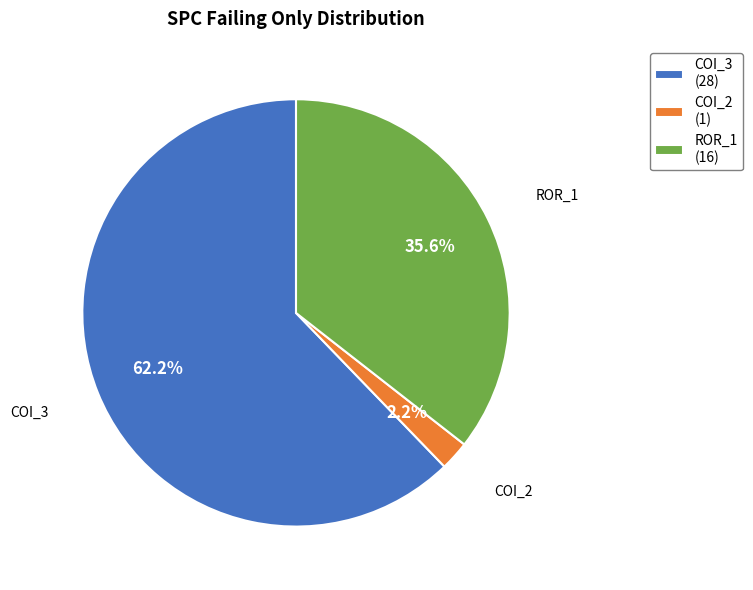

To the nearest percent, what is the difference between the largest and smallest slice percentages?

60%